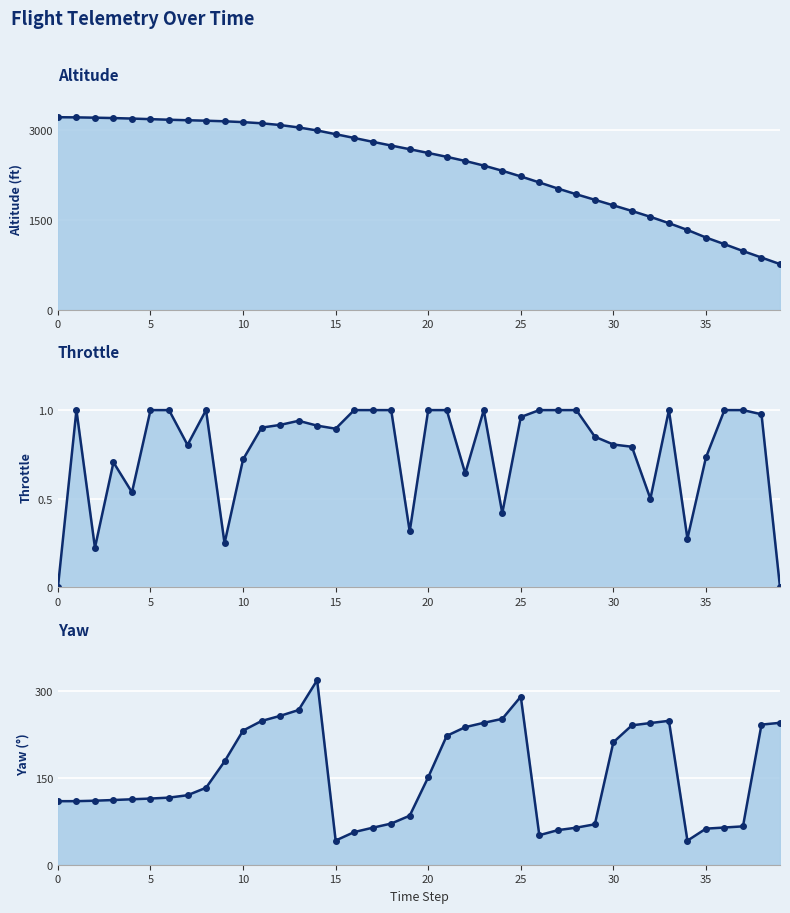

What is the label of the 16th point from the left?

15